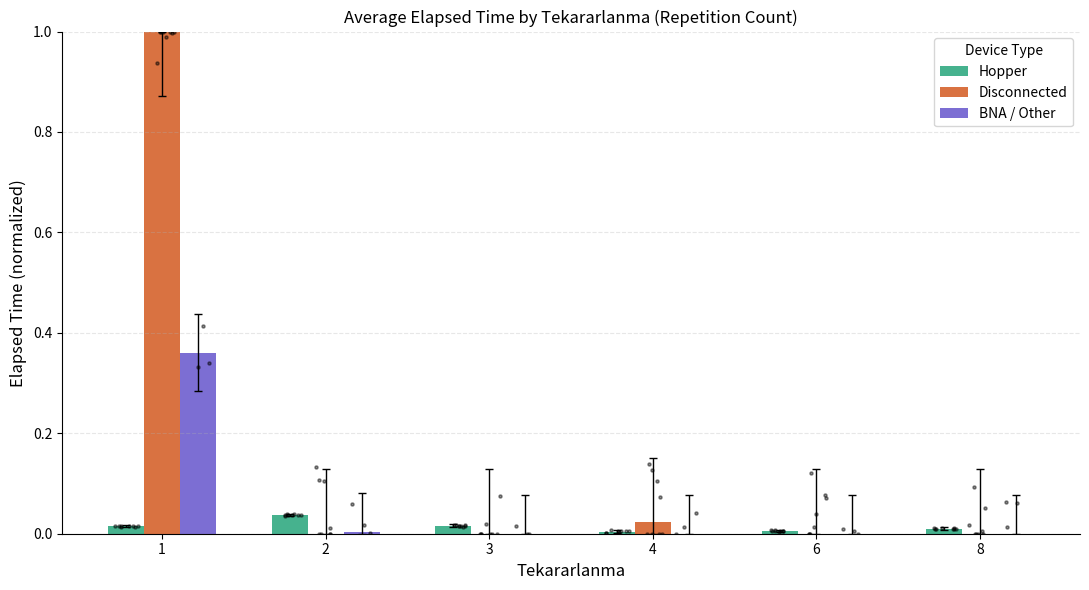

Which series contains the lowest Y value?

Disconnected